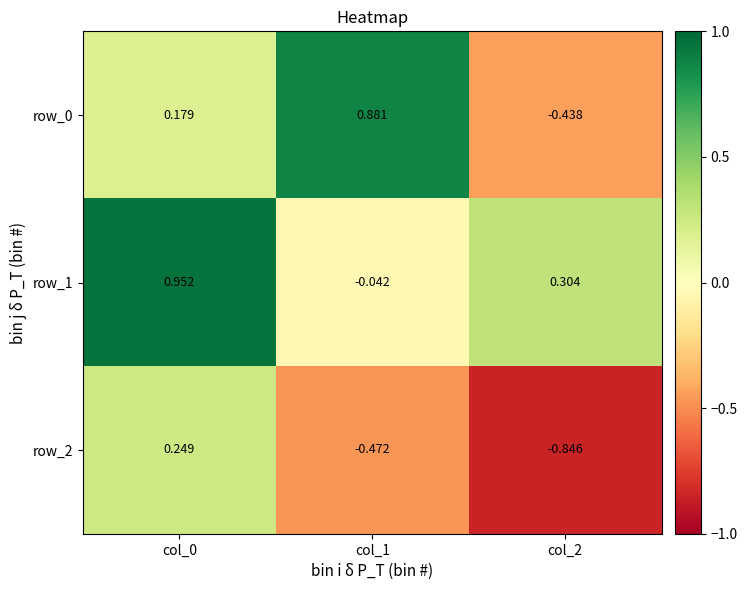

Is the value of row_0 at col_1 greater than the value of row_1 at col_0?

No